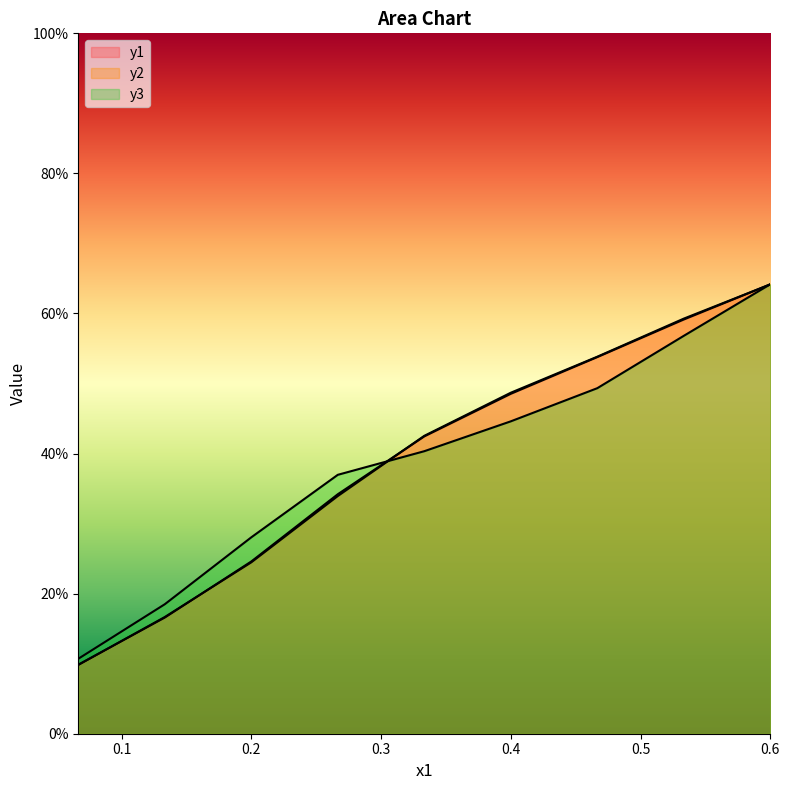

Reading left to right, transcribe all the data shown in this chart.

y1: 0.1	0.2	0.2	0.3	0.4	0.5	0.5	0.6	0.6
y2: 0.1	0.2	0.2	0.3	0.4	0.5	0.5	0.6	0.6
y3: 0.1	0.2	0.3	0.4	0.4	0.4	0.5	0.6	0.6